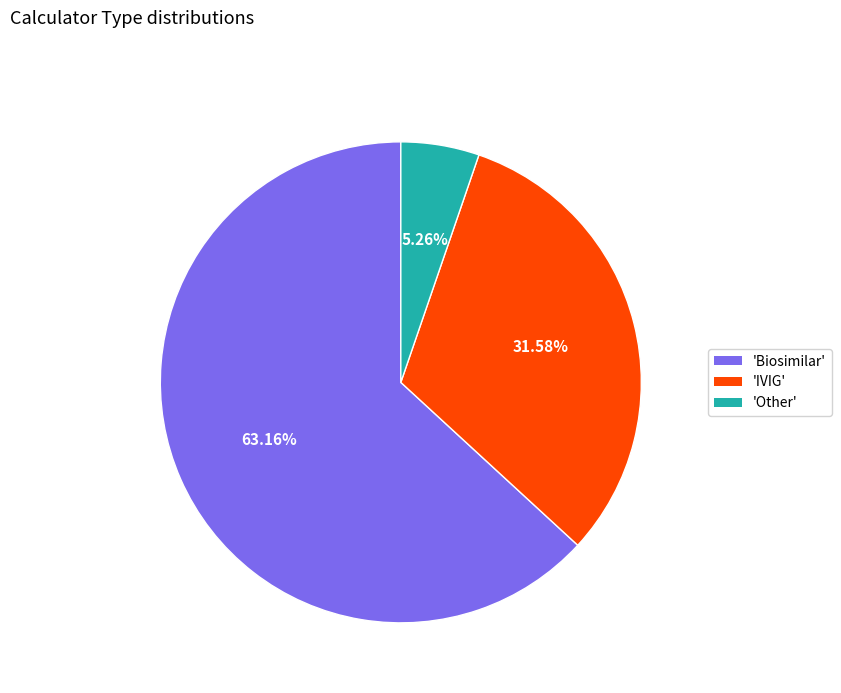

Is there any slice that represents more than half of the pie?

Yes